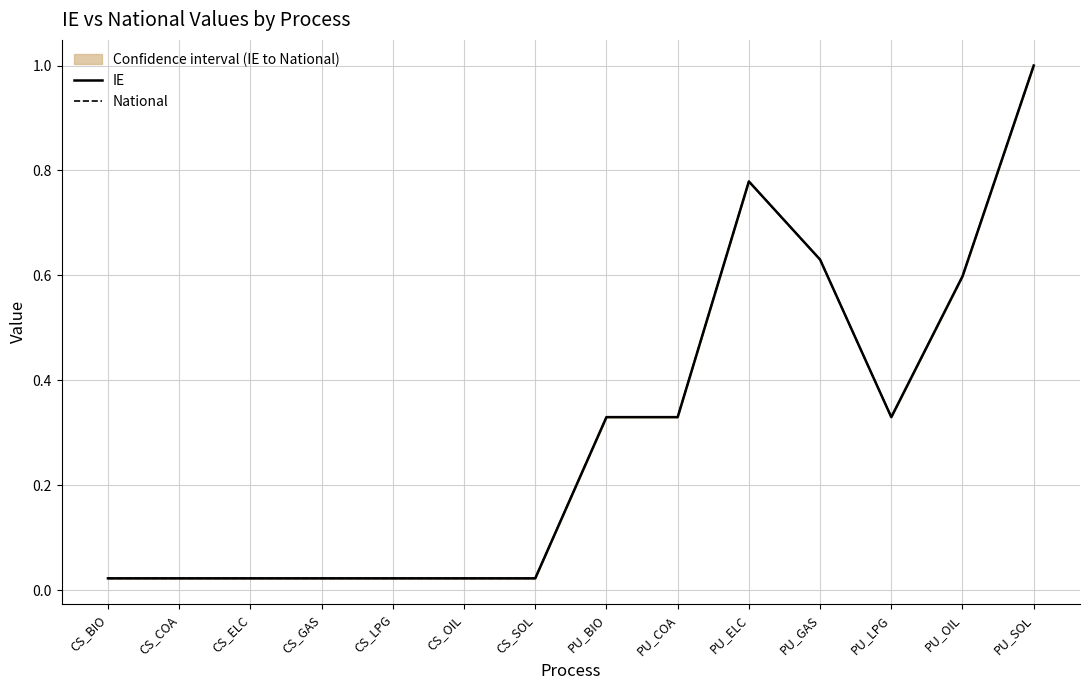

List the series in order of their peak value, highest first.

IE, National